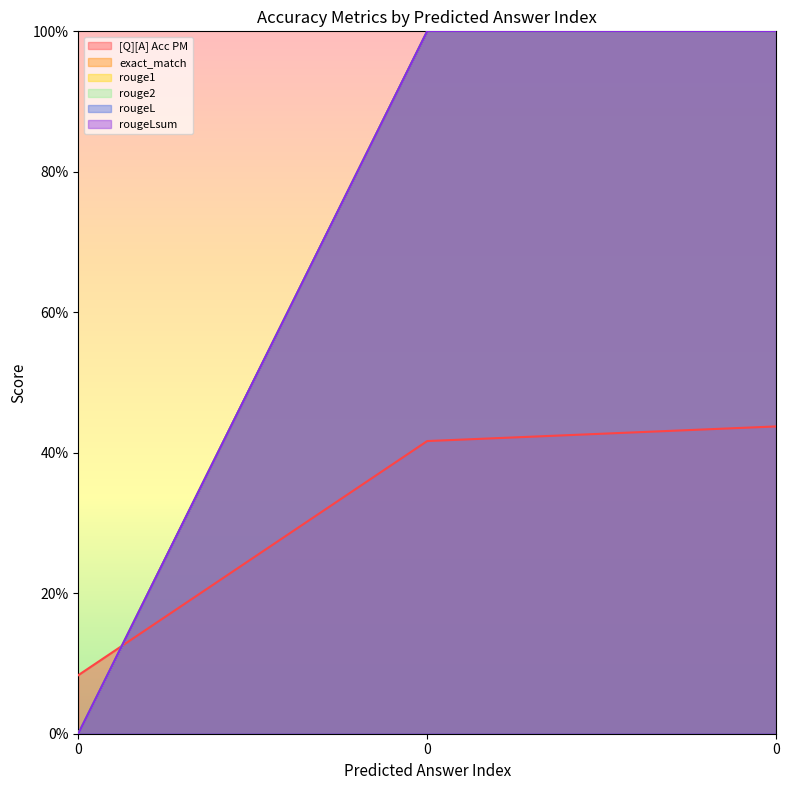

How many positive values does the rougeLsum series have?

2